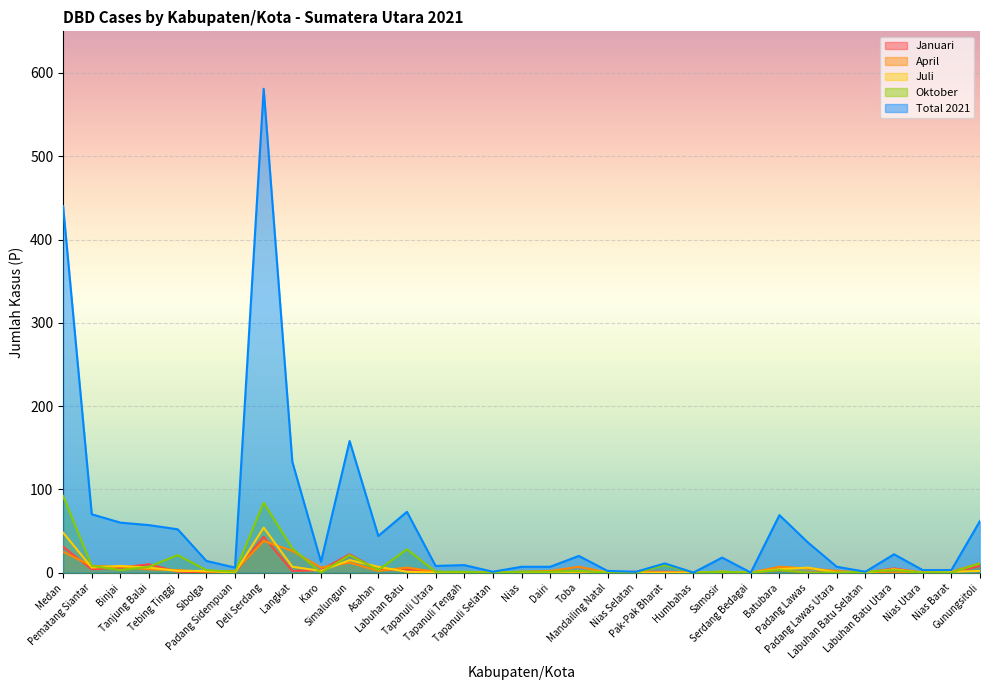

At which category does the chart reach its peak across all series?

Deli Serdang